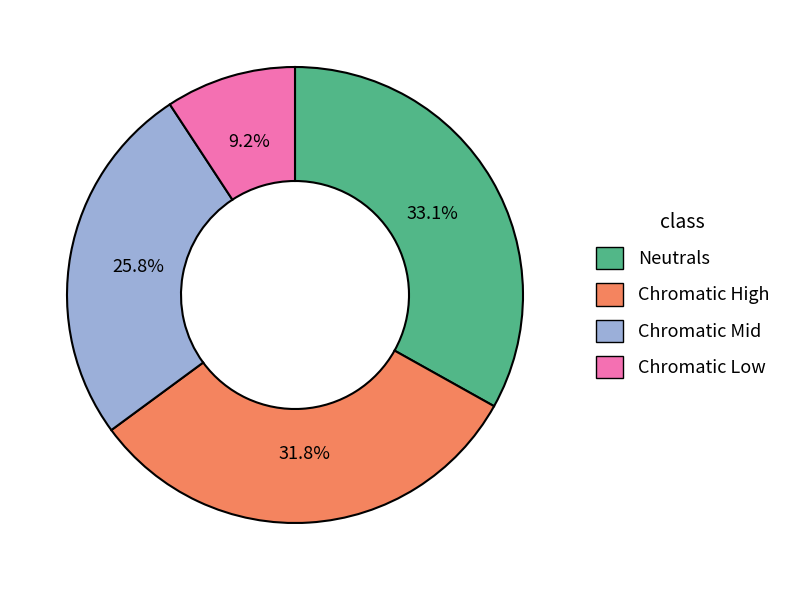

Rank the categories by value from lowest to highest.

Chromatic Low, Chromatic Mid, Chromatic High, Neutrals